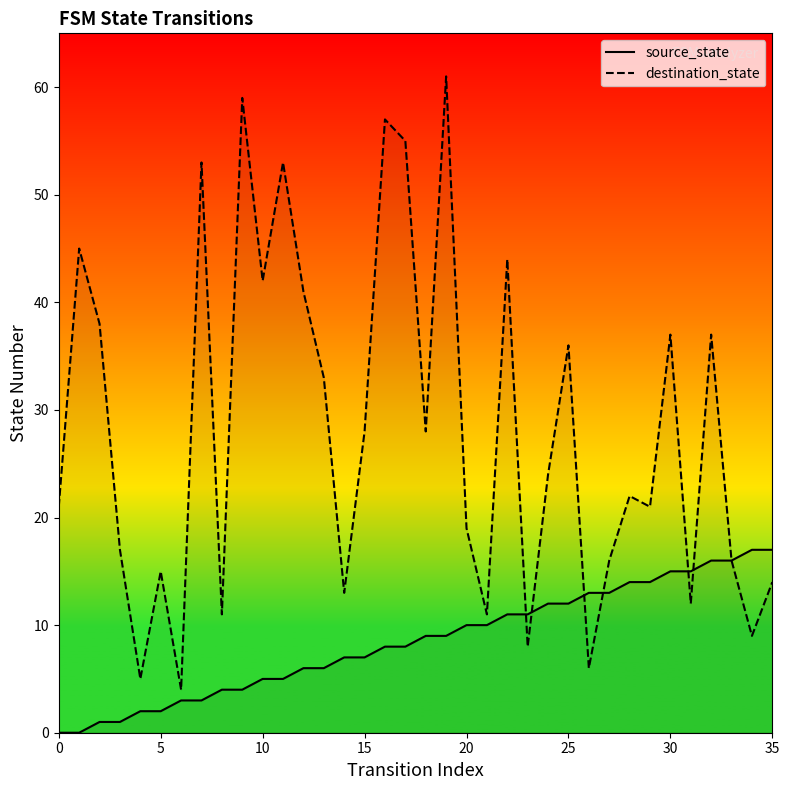

List the series in order of their peak value, lowest first.

source_state, destination_state